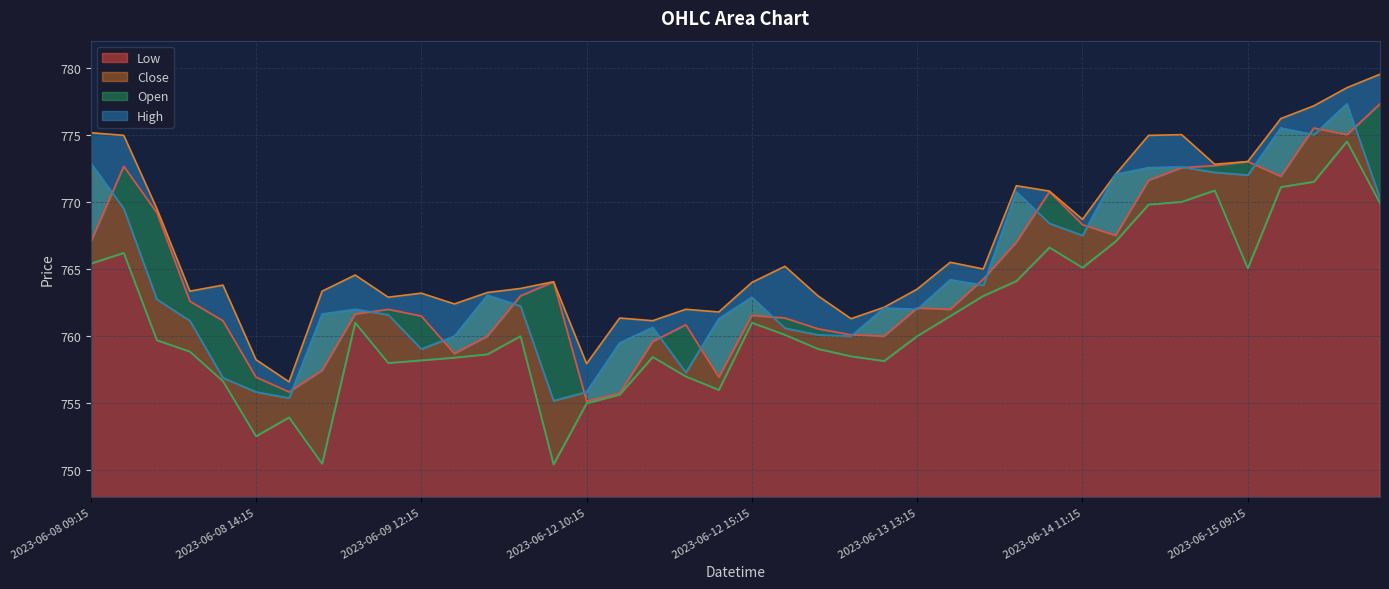

What position from the right is 2023-06-13 09:15?

19